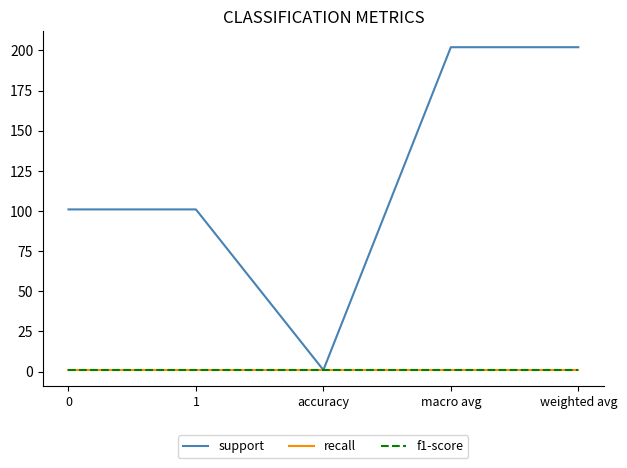

What position from the right is accuracy?

3